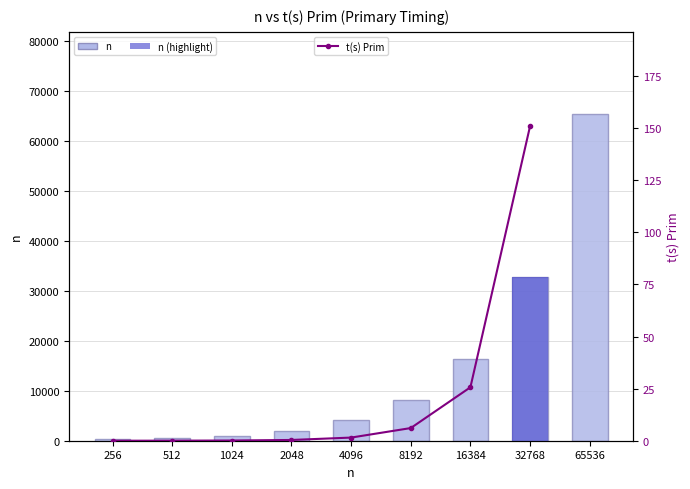

List the labels in order of value, smallest first.

256, 512, 1024, 2048, 4096, 8192, 16384, 32768, 65536